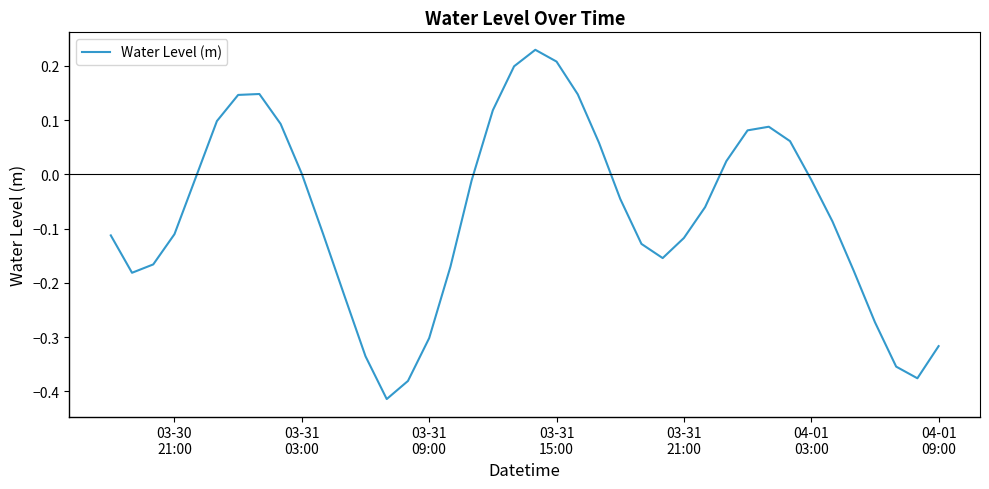

What is the difference between the maximum and minimum values?

0.6